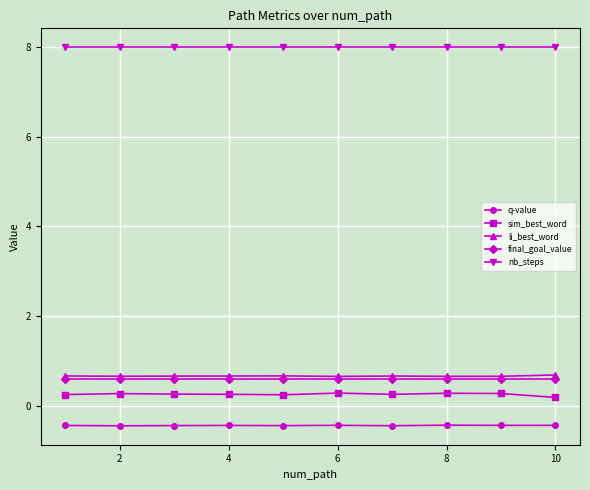

True or false: li_best_word has more than 0 interior local peaks.

True